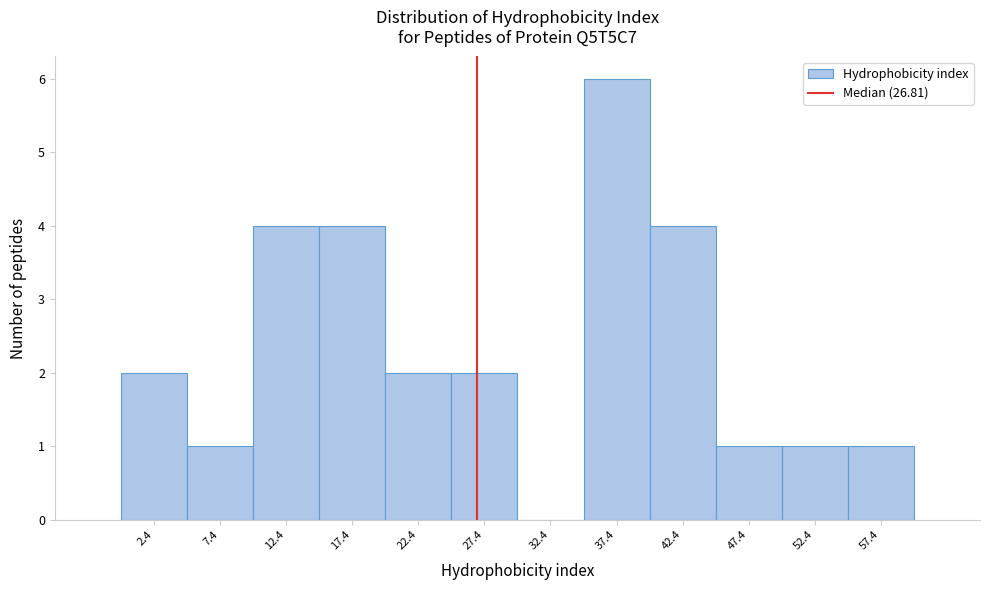

Reading left to right, transcribe this chart: for each bar, give the range it covers on the x-axis and its height. Neither the bar edges nor the heights are printed on the chart, so give them approximately, as read against the axes.

0 to 5: 2
5 to 10: 1
10 to 15: 4
15 to 20: 4
20 to 25: 2
25 to 30: 2
30 to 35: 0
35 to 40: 6
40 to 45: 4
45 to 50: 1
50 to 55: 1
55 to 60: 1